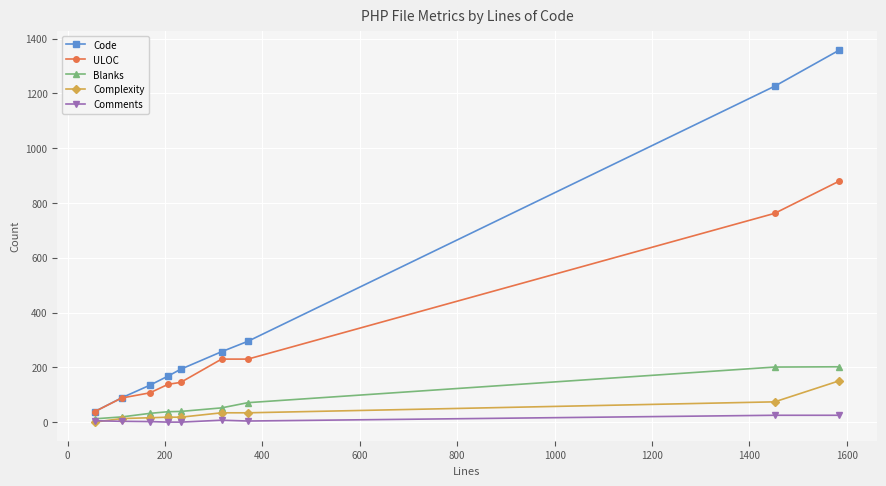

How many lines are shown in the chart?

5